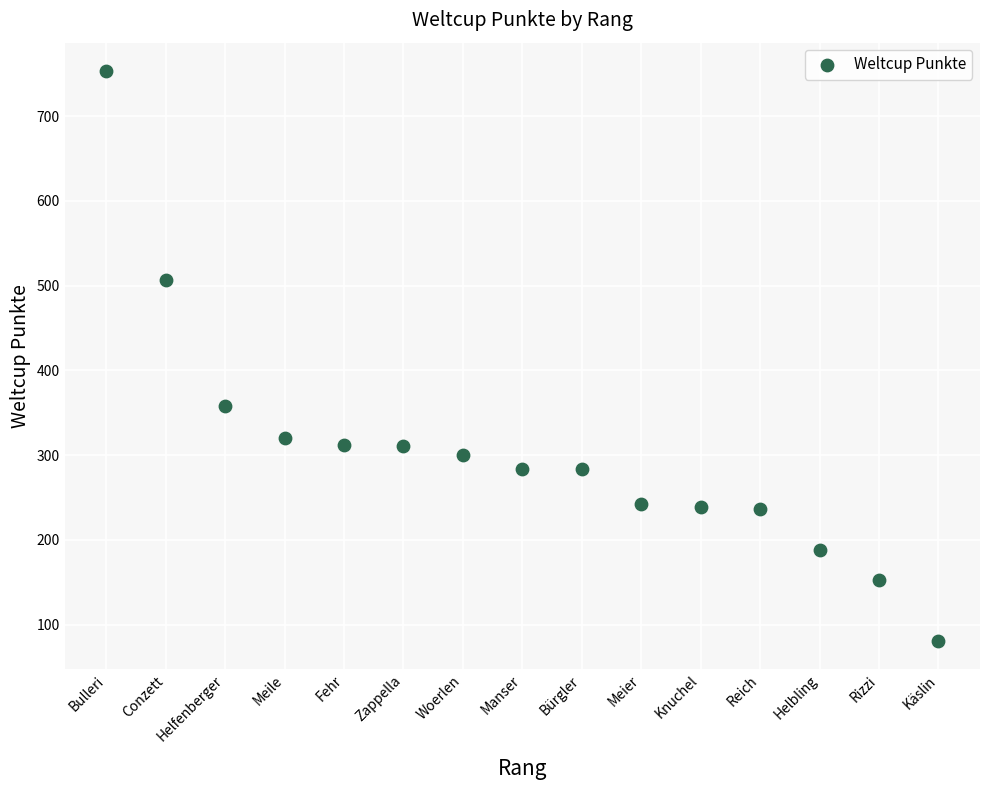

What Y value in the scatter plot is closest to 417?

358